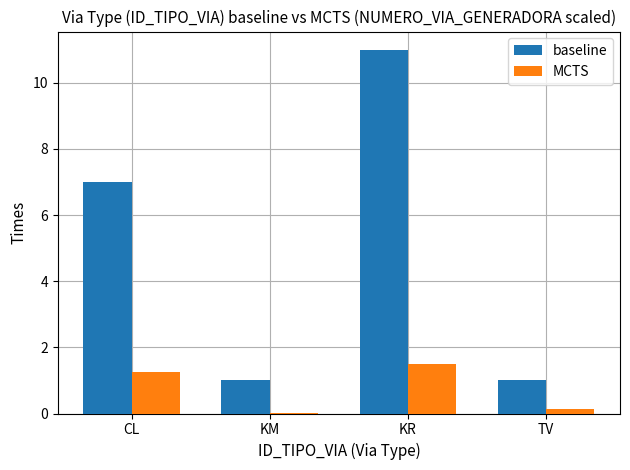

At which label is baseline closest to 6?

CL